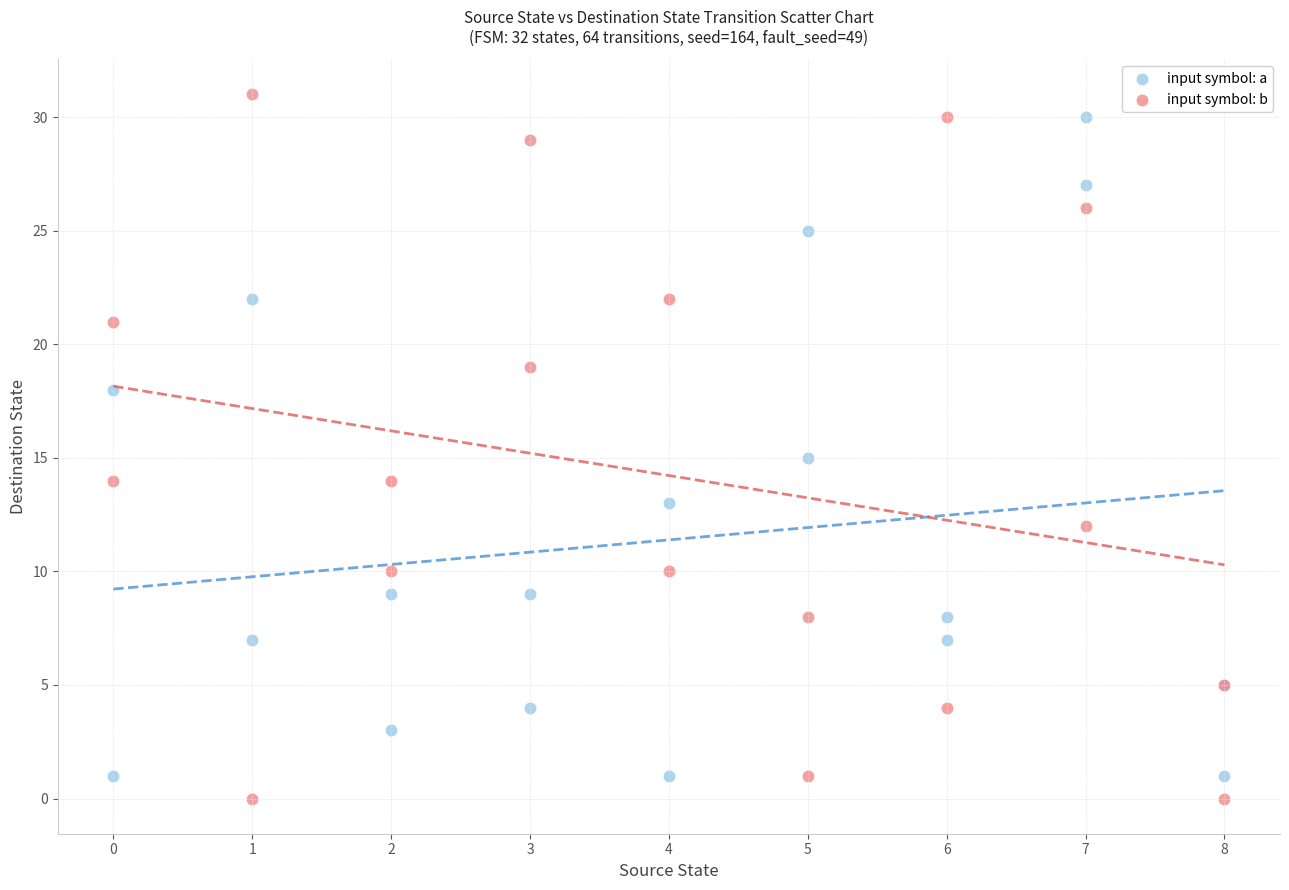

Which series contains the highest Y value?

input symbol: b